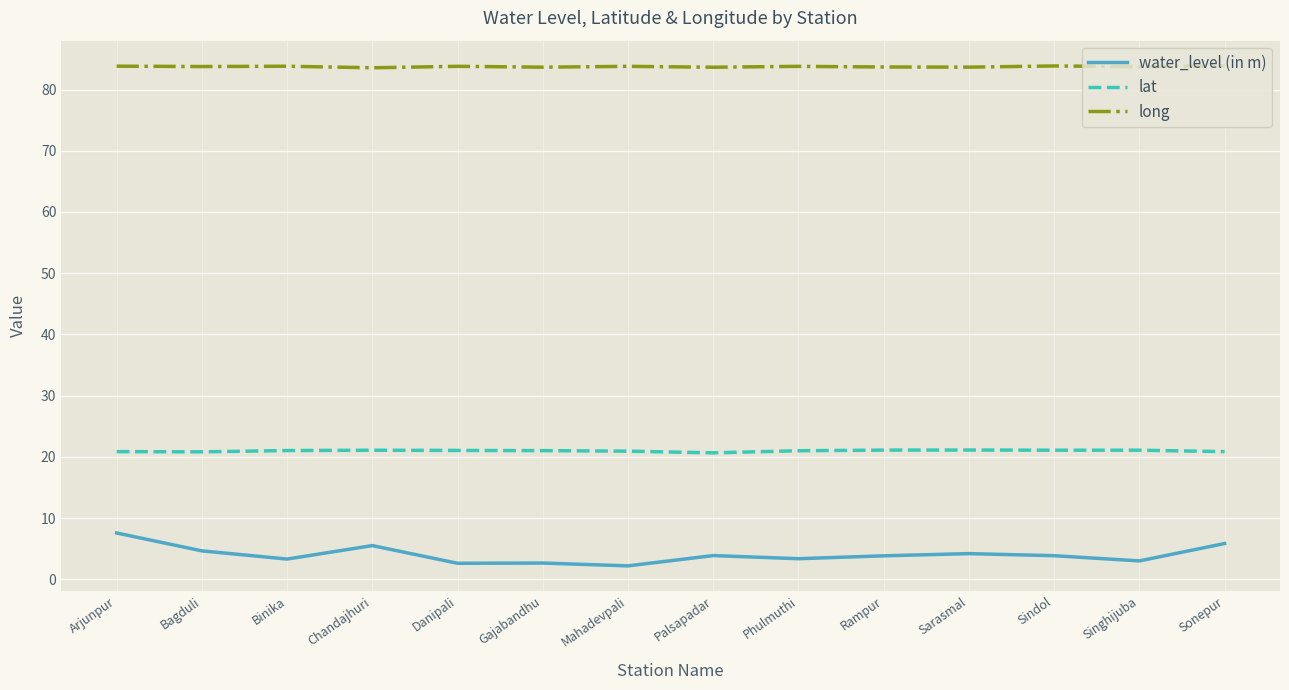

What is the average value of the water_level (in m) series?

4.0